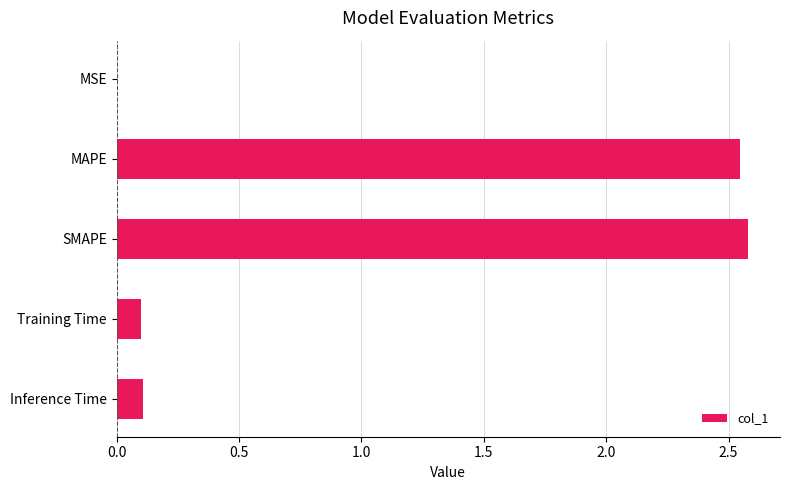

What is the change in value from MAPE to Inference Time?

-2.4